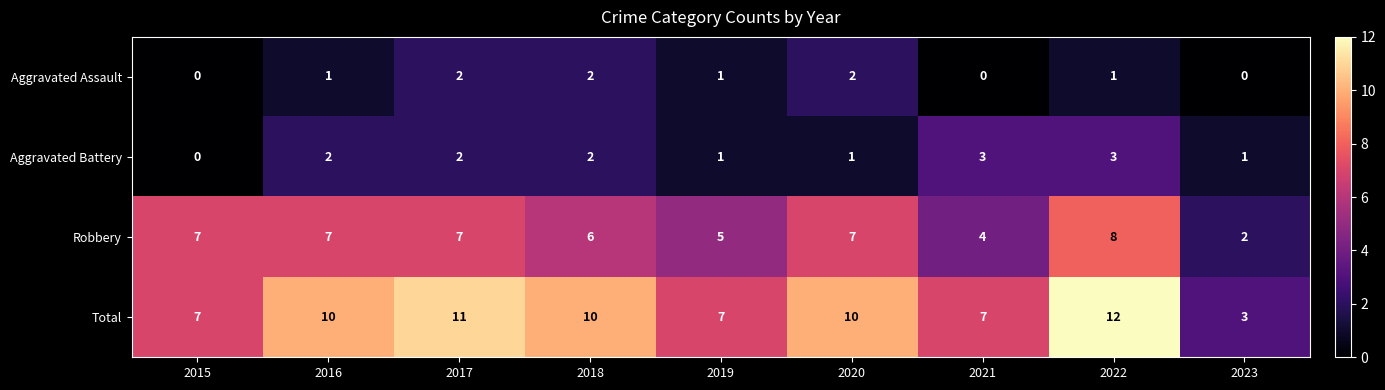

What is the sum of all Aggravated Battery values?

15